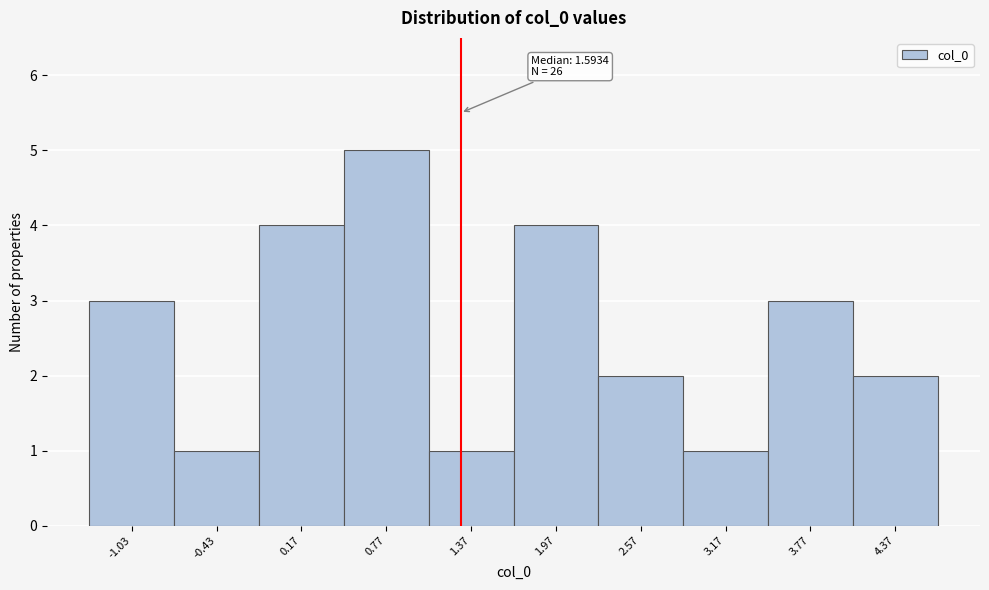

Reading left to right, extract all data points from this chart.

3	1	4	5	1	4	2	1	3	2